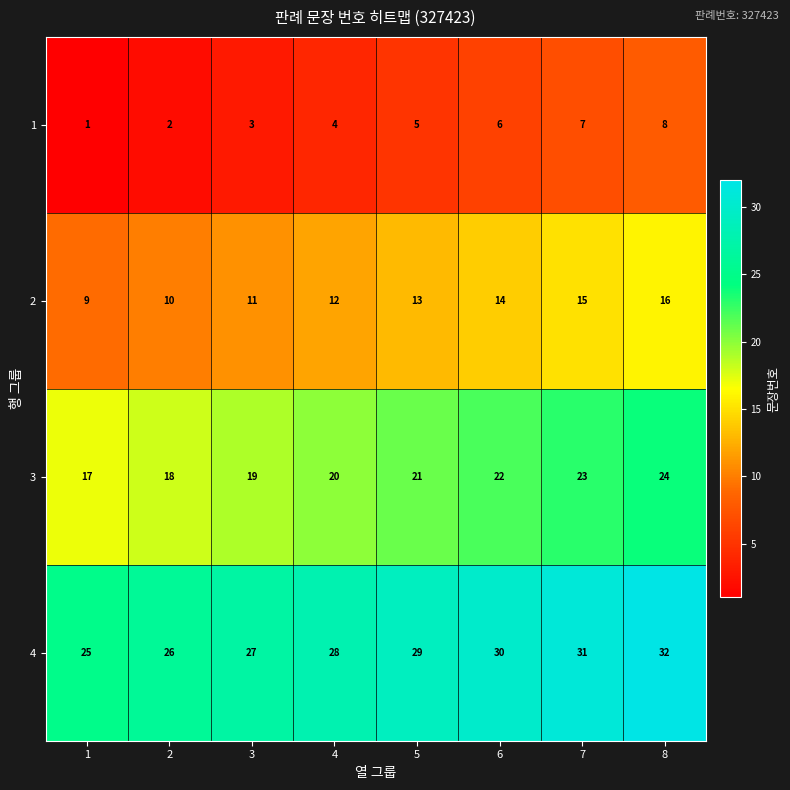

What is the difference between the 4 values at 8 and 4?

4